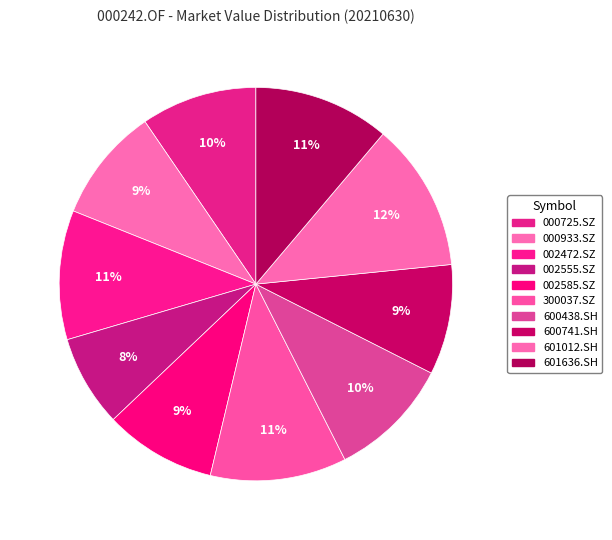

Count the number of slices in the pie.

10